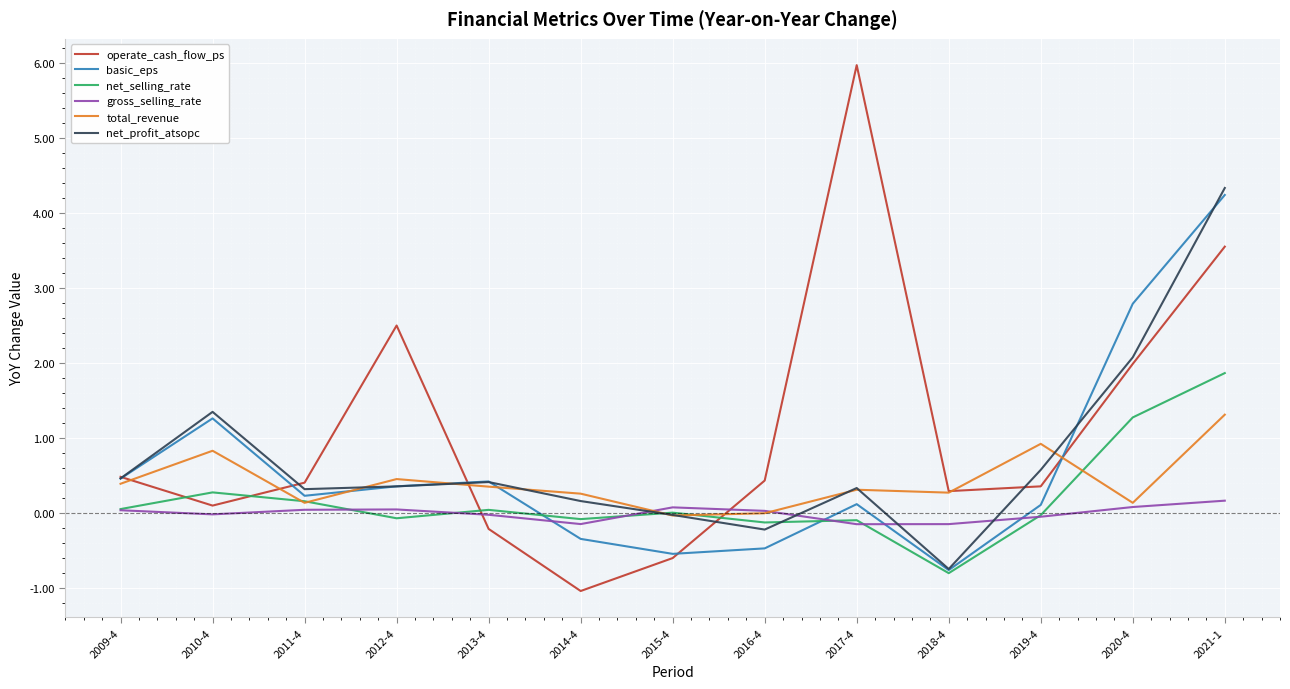

What are all the series names shown in the legend?

operate_cash_flow_ps, basic_eps, net_selling_rate, gross_selling_rate, total_revenue, net_profit_atsopc